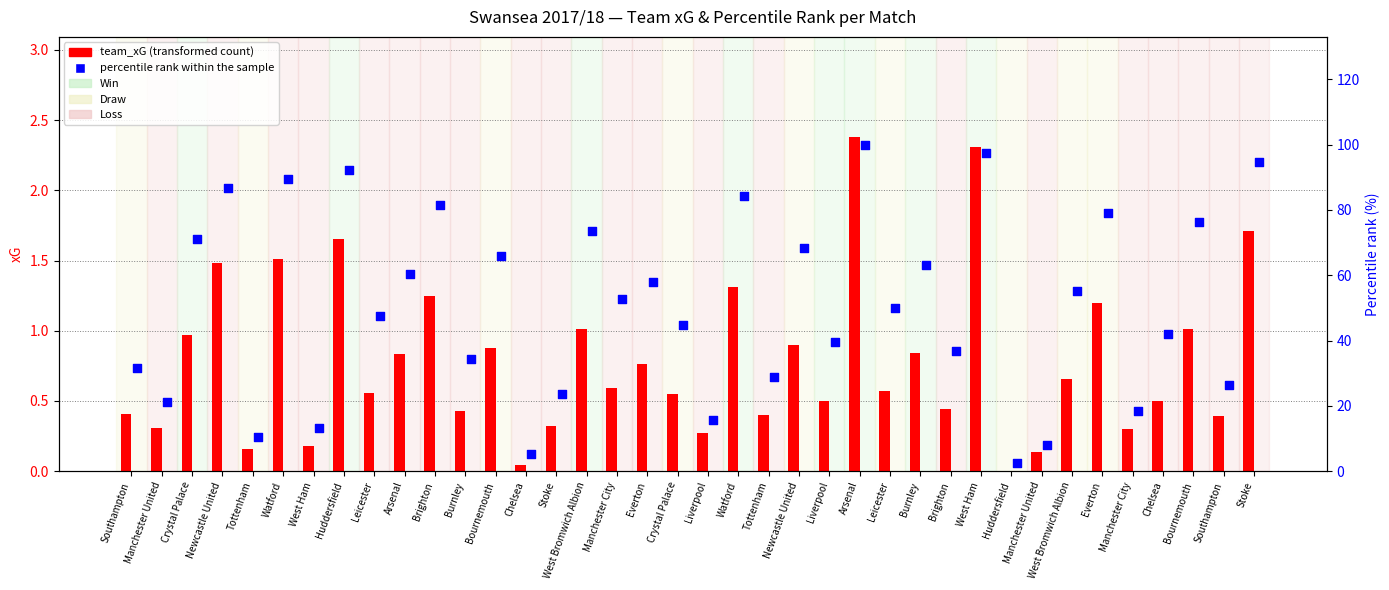

At which category is the sum across all series the highest?

Arsenal